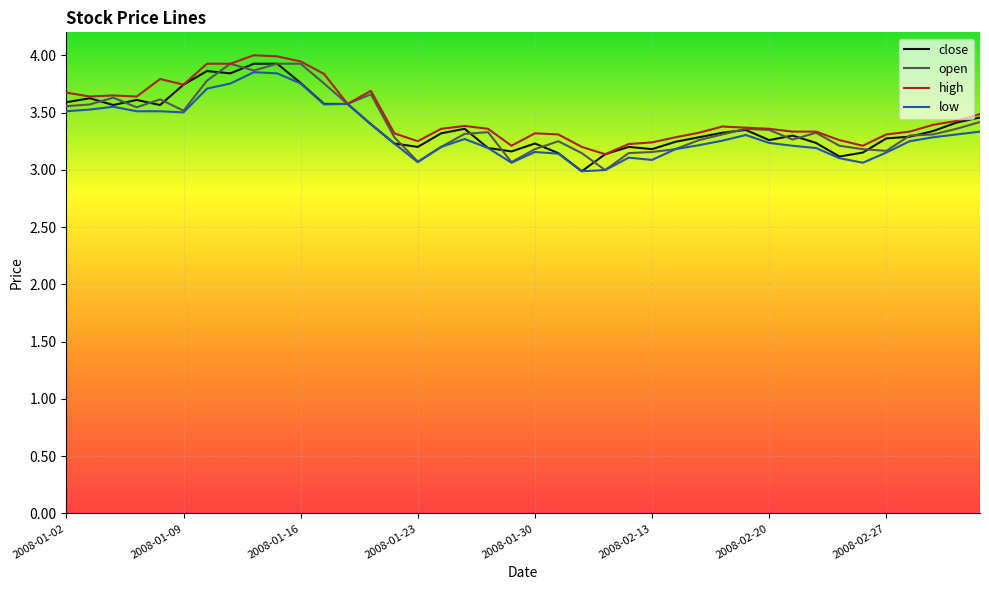

What is the maximum value shown in the chart?

4.0